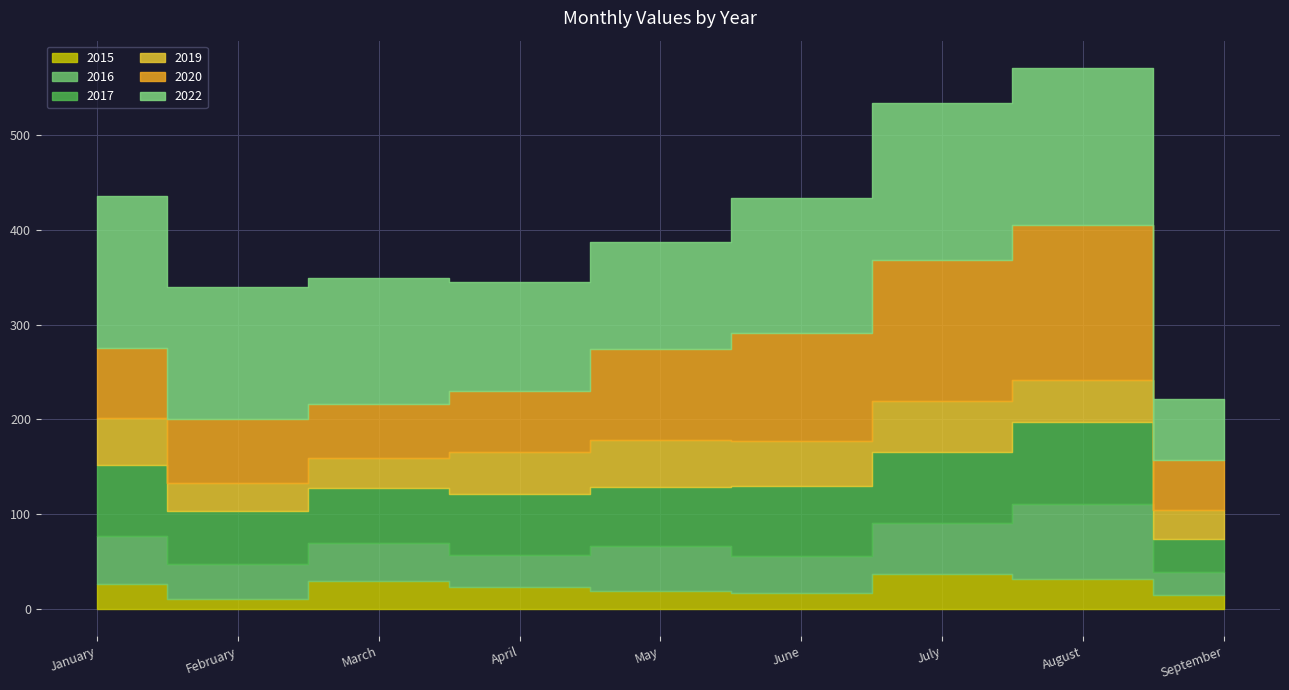

What is the value of the 2015 point at the 7th from the left?

37